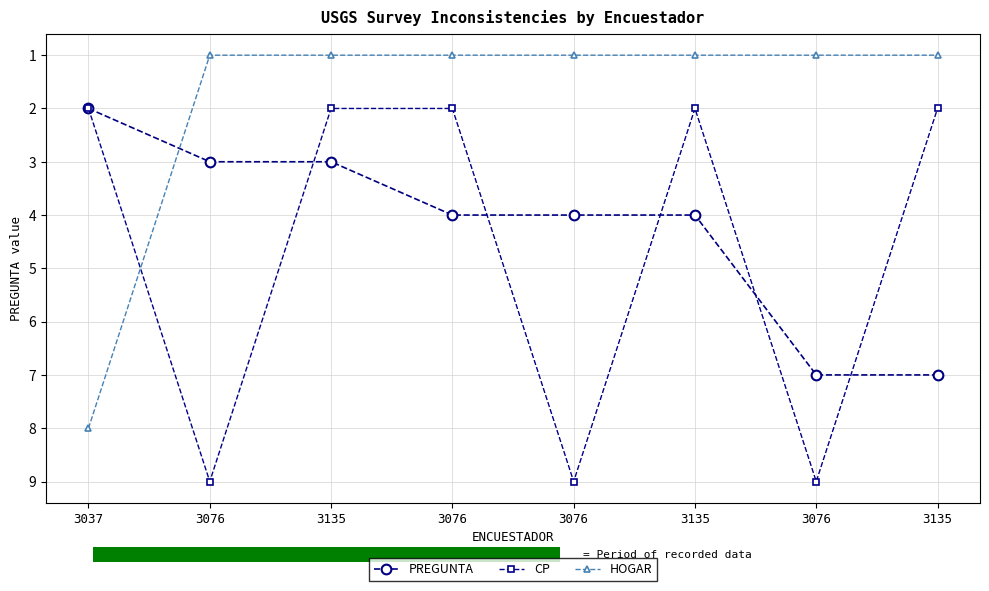

Where is CP nearest to the value 5?

3037